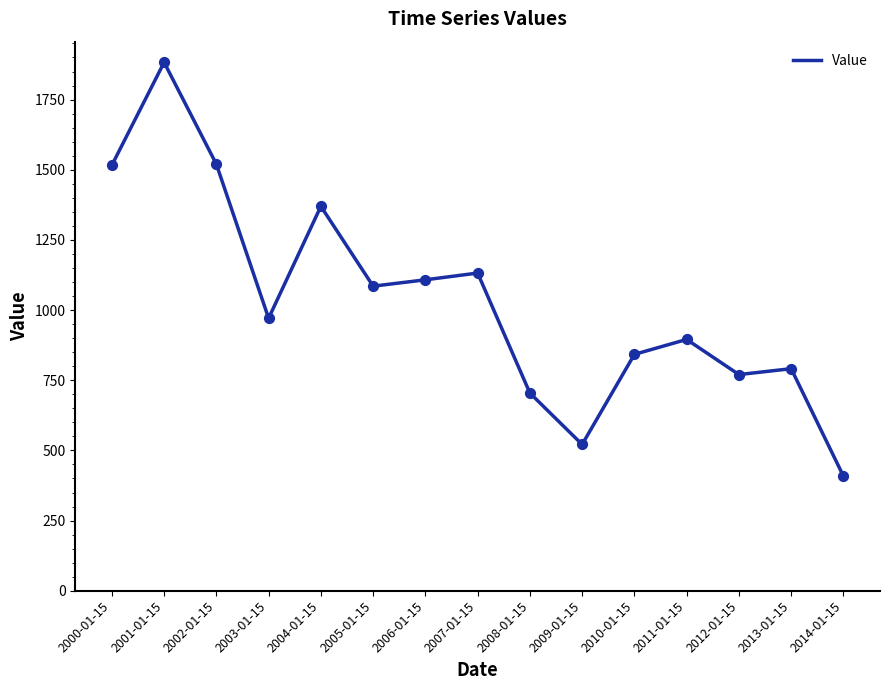

What is the ratio of the value at 2007-01-15 to the value at 2000-01-15?

0.7